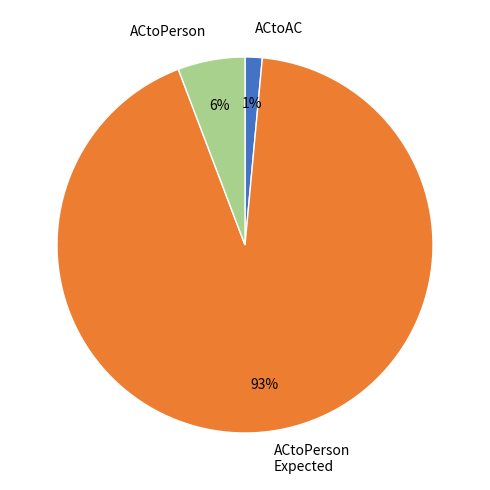

How many segments does this pie chart have?

3